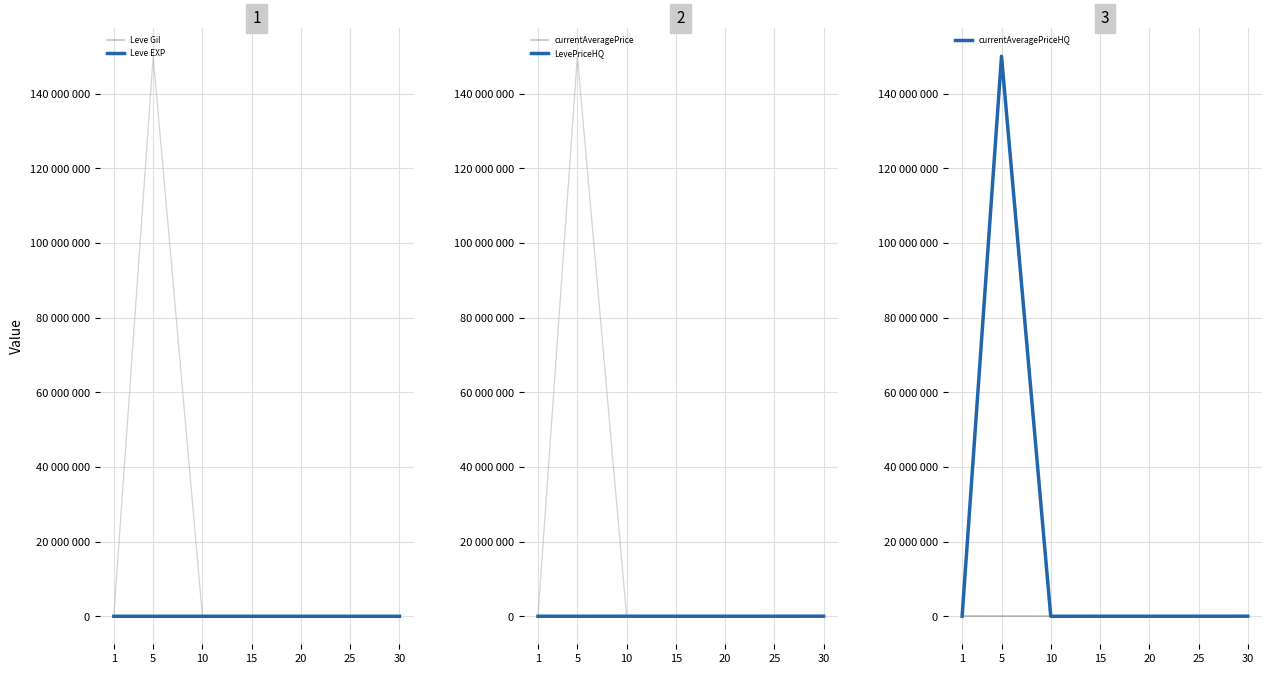

The value of currentAveragePriceHQ at 10 is 833.3. True or false?

True